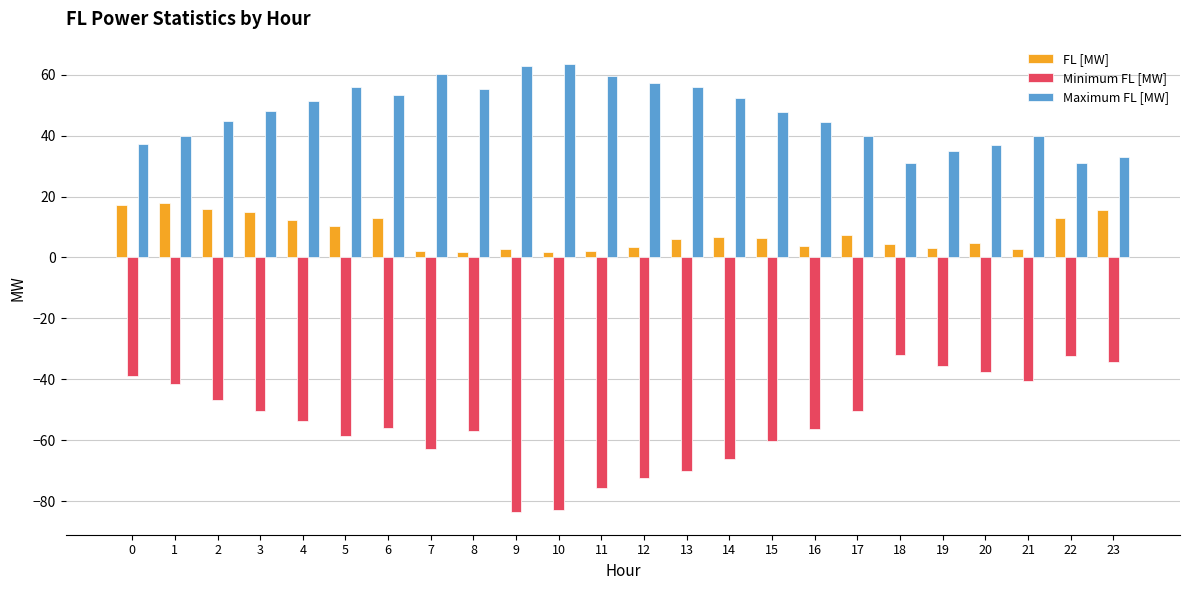

Rank the series at 3 from highest to lowest value.

Maximum FL [MW], FL [MW], Minimum FL [MW]